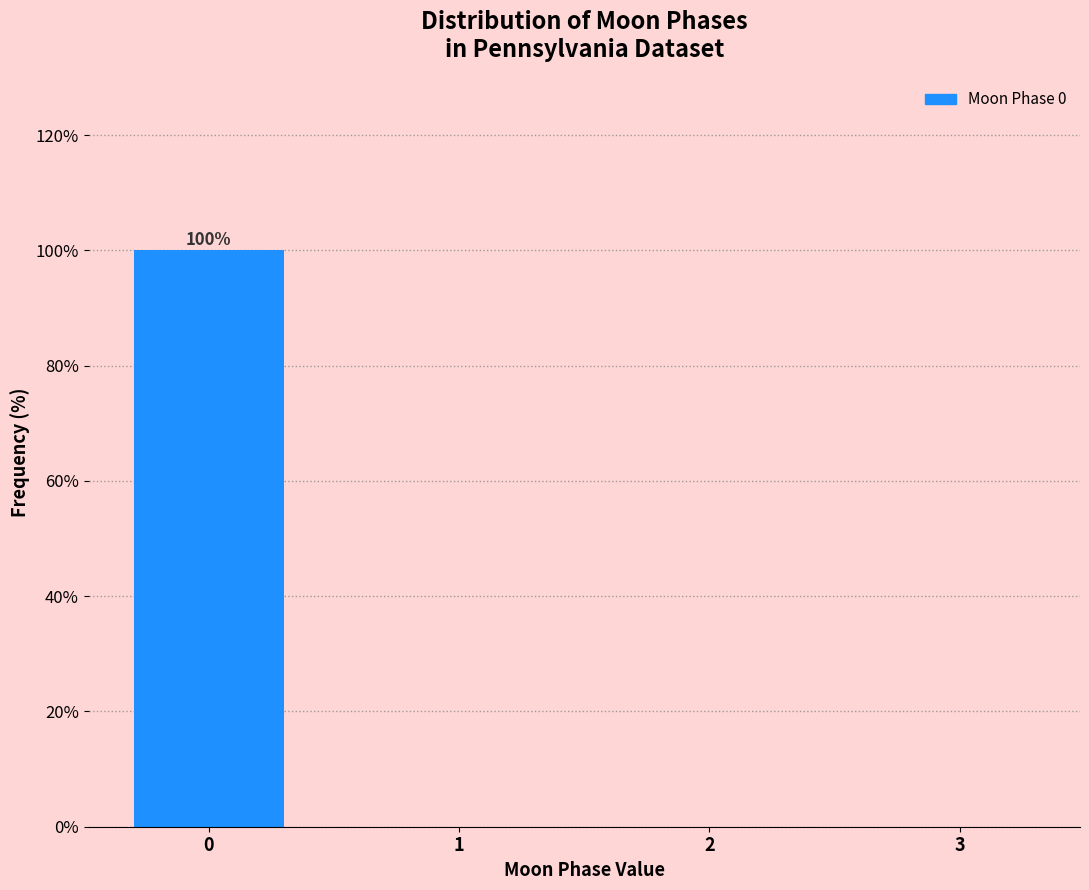

Reading right to left, what are all the values shown in this chart?

3=0	2=0	1=0	0=100